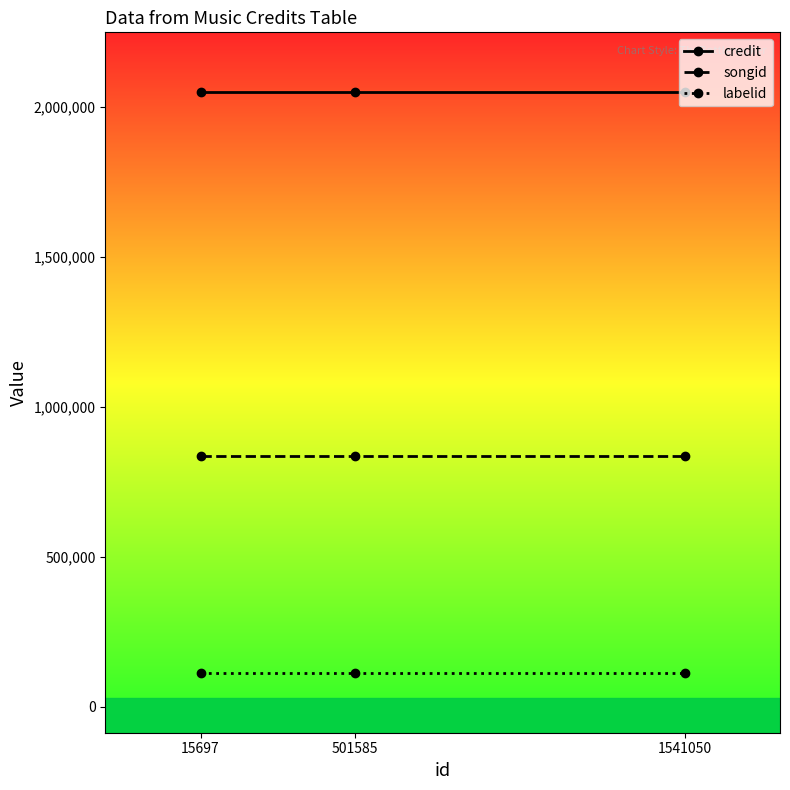

Reading left to right, transcribe all the data shown in this chart.

credit: 15697=2049842	501585=2049842	1541050=2049842
songid: 15697=837194	501585=837194	1541050=837194
labelid: 15697=112662	501585=112662	1541050=112662